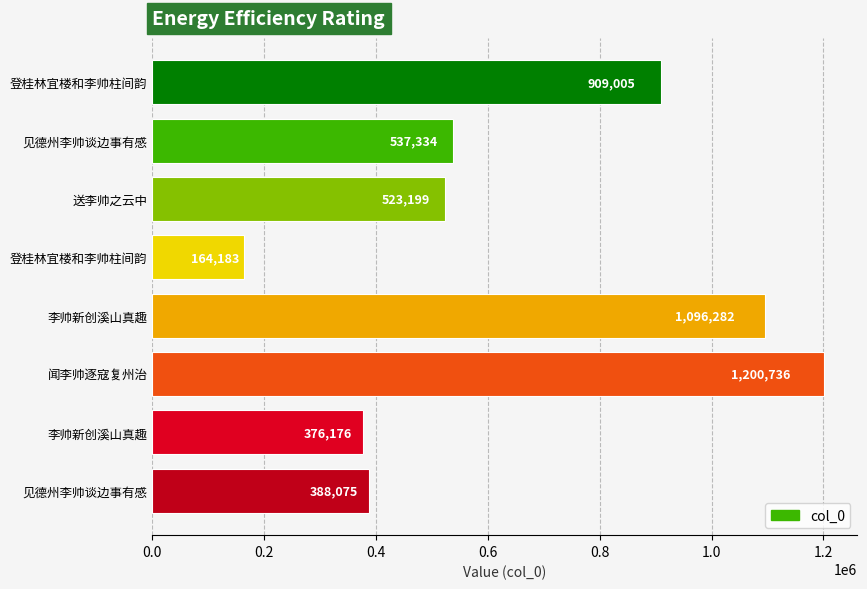

How many categories are shown in the chart?

8